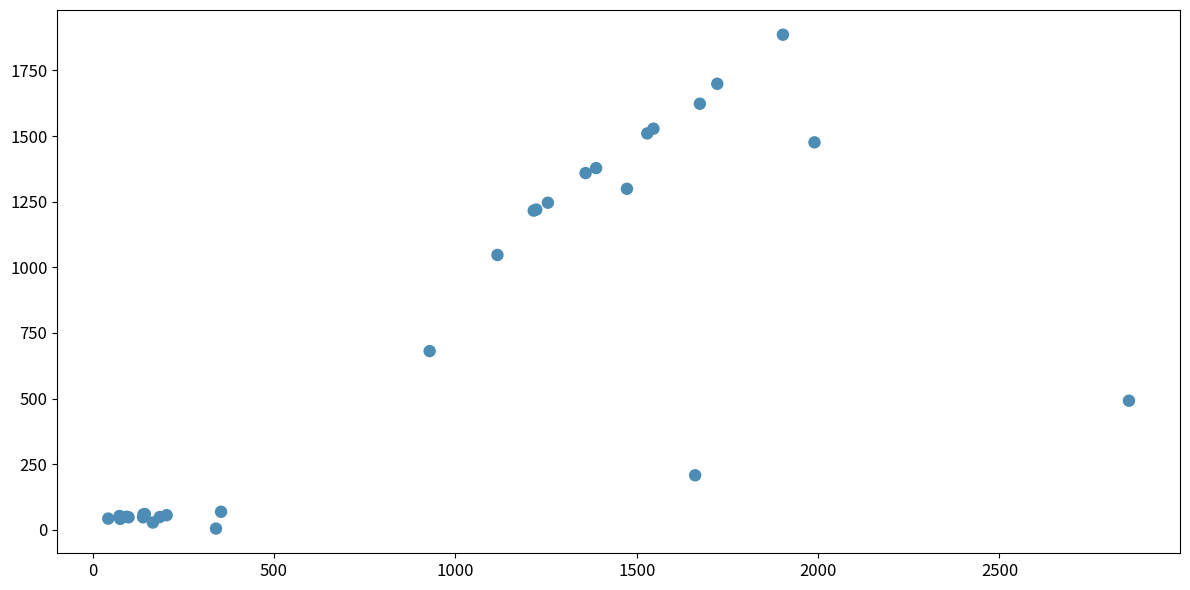

What Y value in the scatter plot is closest to 945?

1047